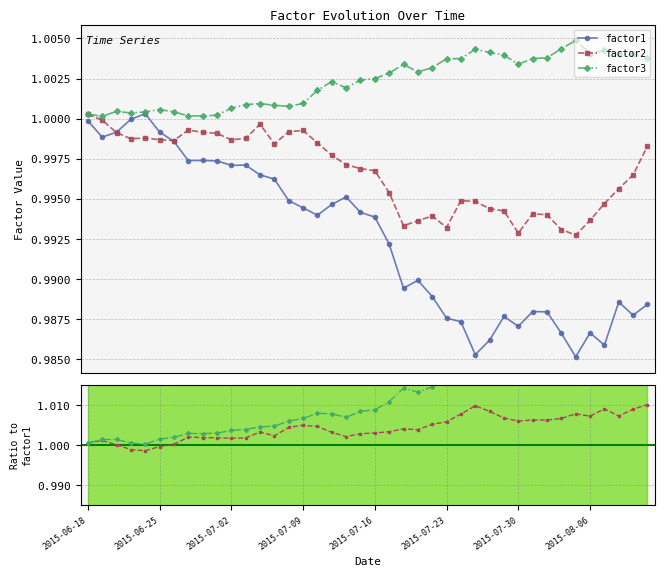

At which label does factor2 reach its minimum?

2015-08-05